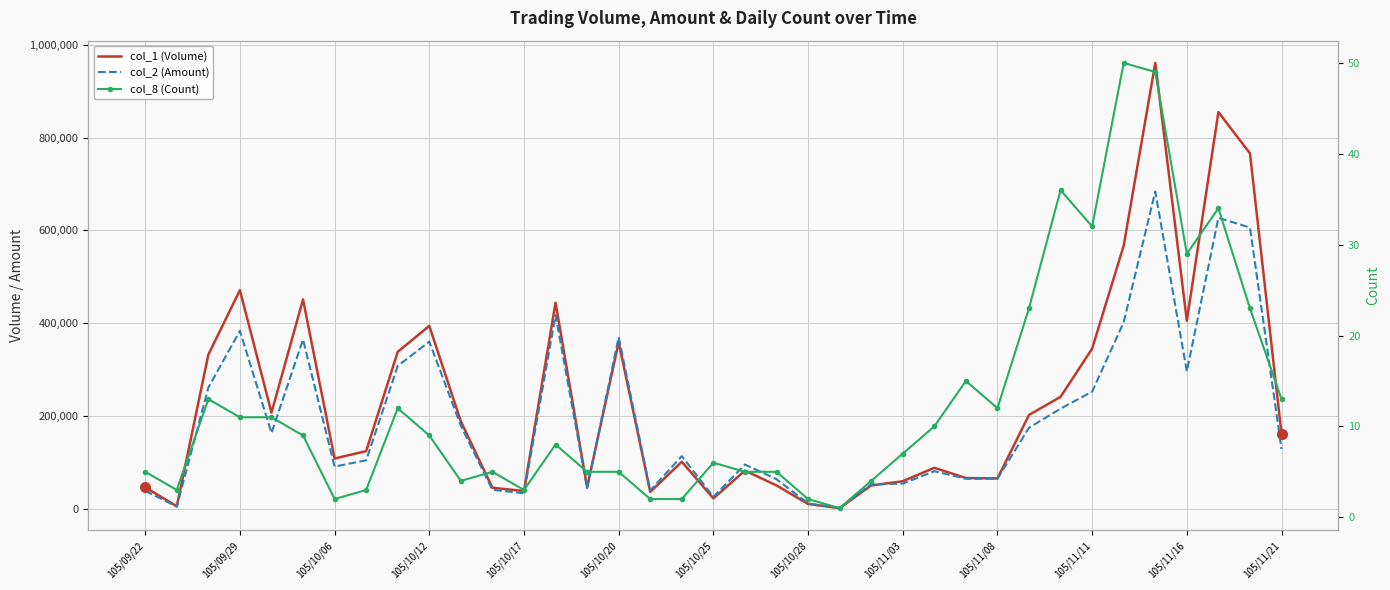

How many data points in col_2 (Amount) are less than 113110?

18